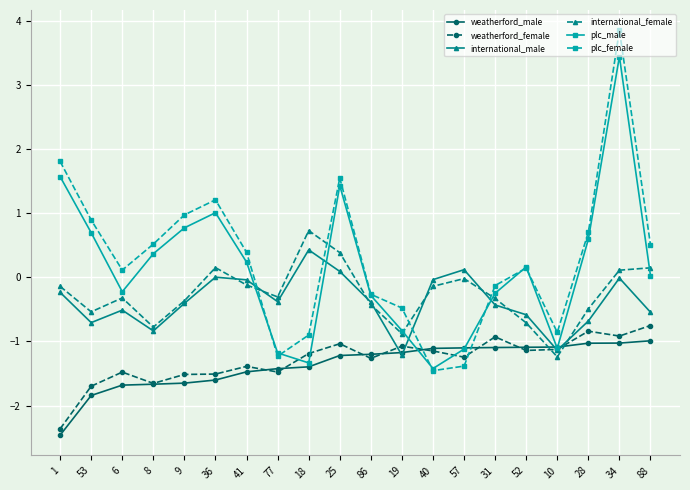

What is the label of the 18th point from the left?

28